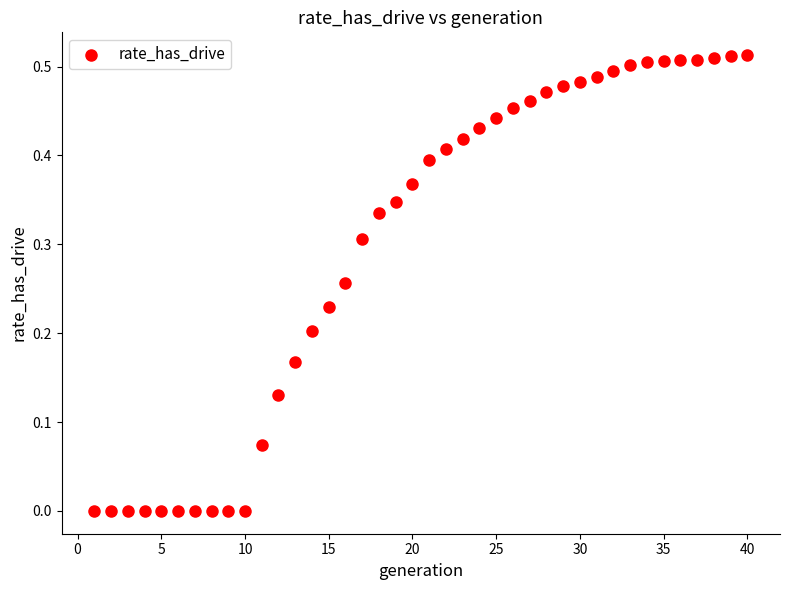

What is the range of X values (max minus min)?

39.0